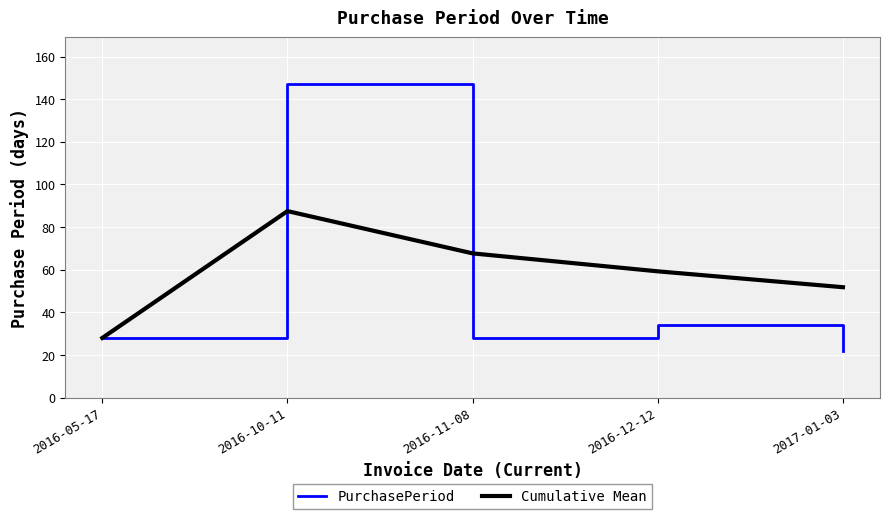

At which category is the sum across all series the highest?

2016-10-11